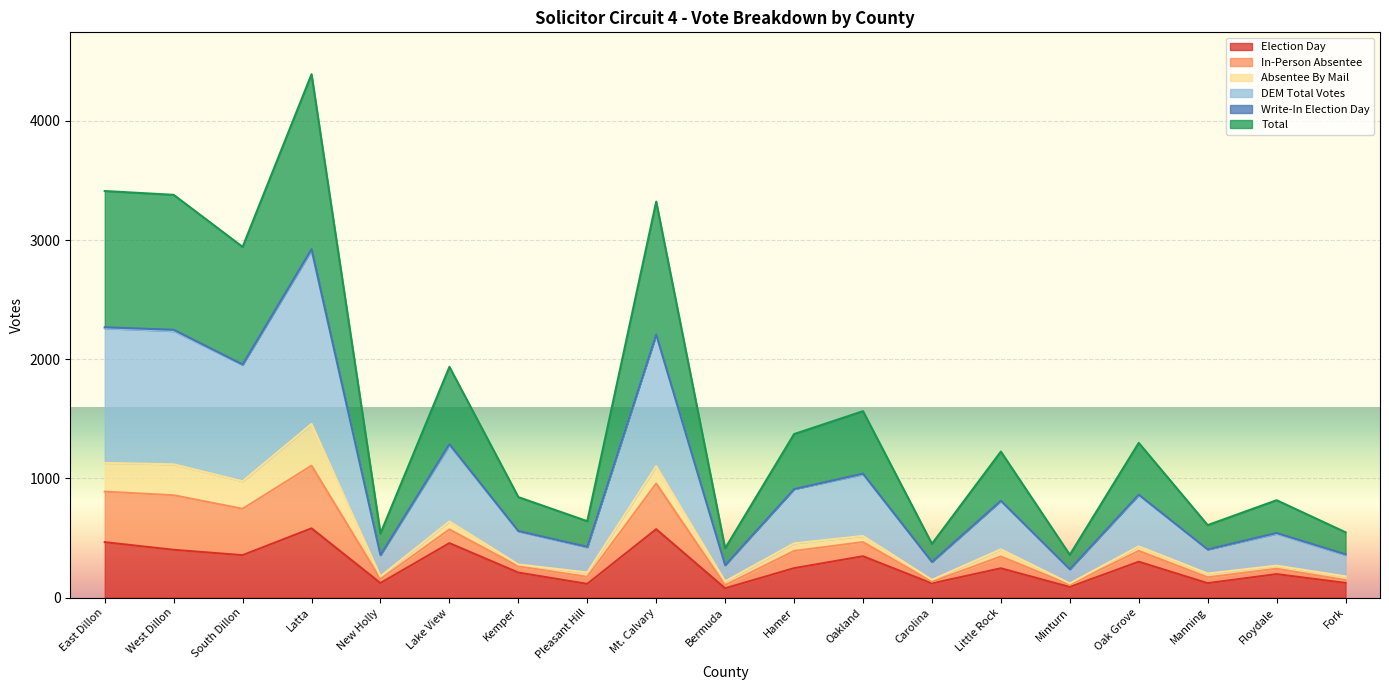

Is it true that Election Day equals 197 at Floydale?

True